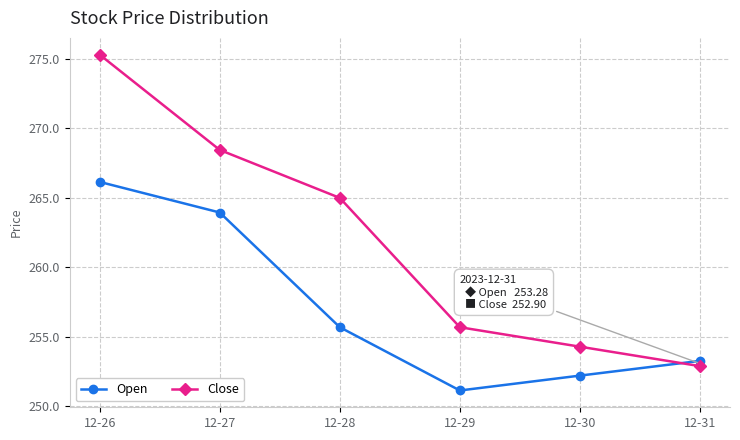

What is the sum of the Open values at 12-31 and 12-30?

505.5